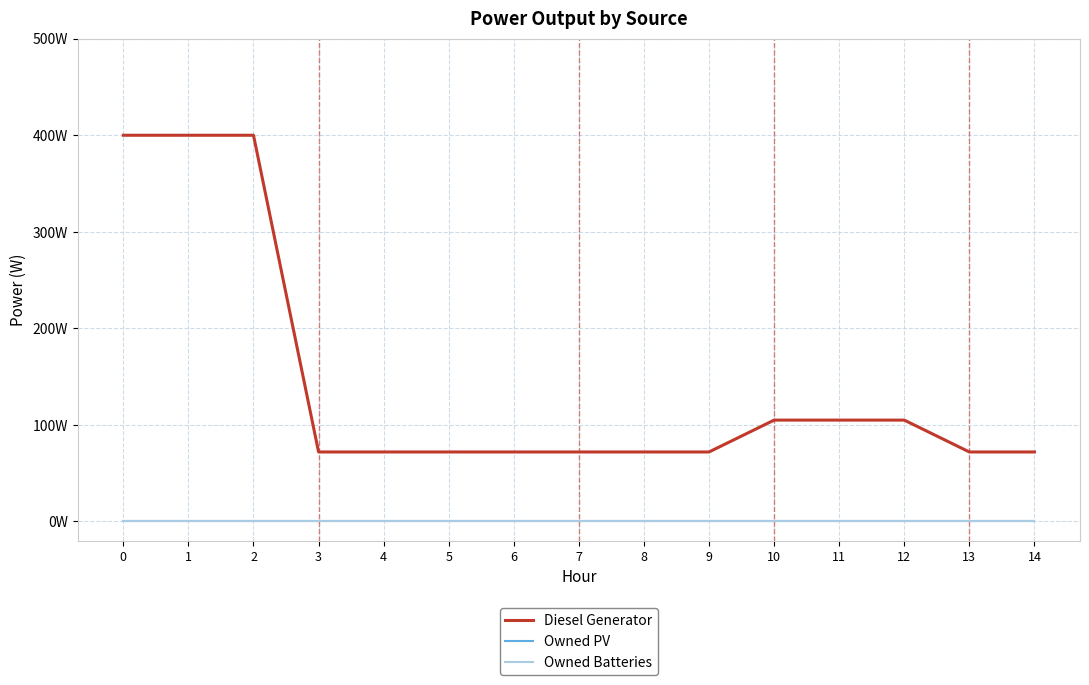

Does the chart display data point markers on the line(s)?

No